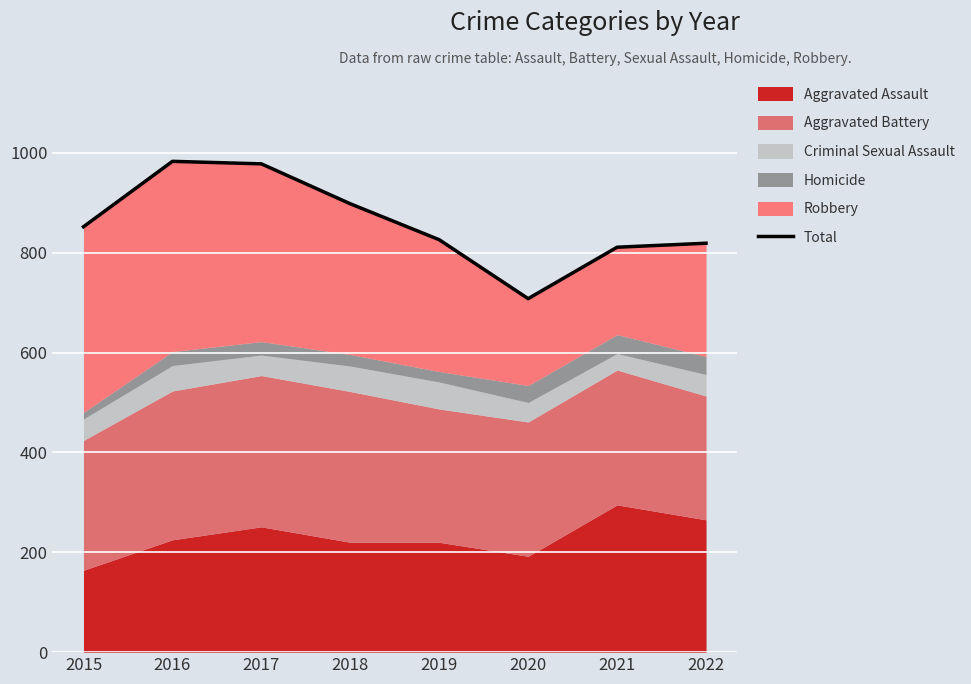

What is the change in value from 2020 to 2021?

+103